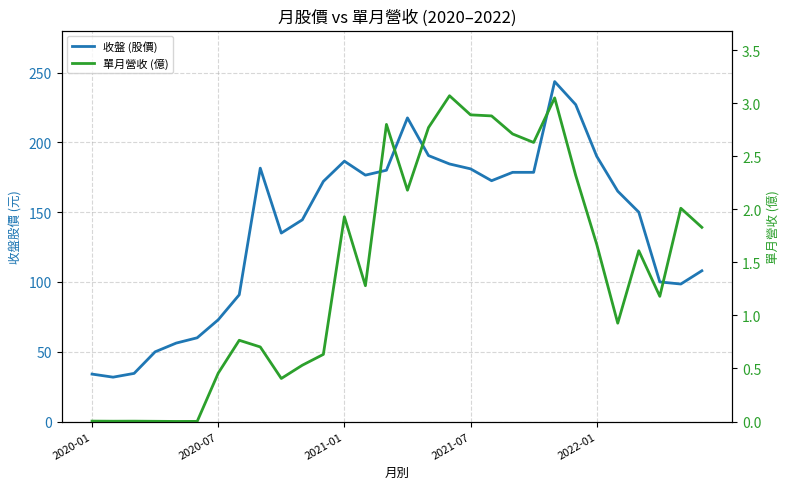

Rank the series by their average value, from lowest to highest.

單月營收 (億), 收盤 (股價)